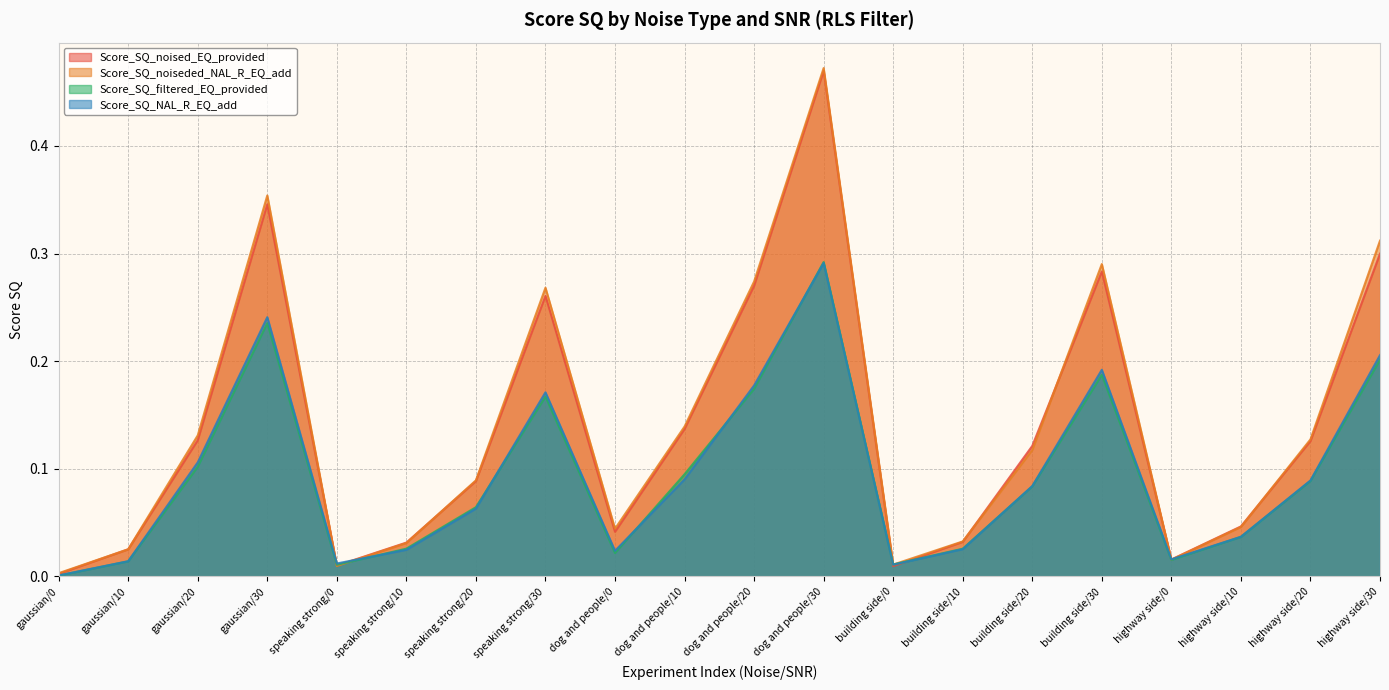

Reading left to right, what are all the values shown in this chart?

Score_SQ_noised_EQ_provided: gaussian/0=0.0	gaussian/10=0.0	gaussian/20=0.1	gaussian/30=0.3	speaking strong/0=0.0	speaking strong/10=0.0	speaking strong/20=0.1	speaking strong/30=0.3	dog and people/0=0.0	dog and people/10=0.1	dog and people/20=0.3	dog and people/30=0.5	building side/0=0.0	building side/10=0.0	building side/20=0.1	building side/30=0.3	highway side/0=0.0	highway side/10=0.0	highway side/20=0.1	highway side/30=0.3
Score_SQ_noiseded_NAL_R_EQ_add: gaussian/0=0.0	gaussian/10=0.0	gaussian/20=0.1	gaussian/30=0.4	speaking strong/0=0.0	speaking strong/10=0.0	speaking strong/20=0.1	speaking strong/30=0.3	dog and people/0=0.0	dog and people/10=0.1	dog and people/20=0.3	dog and people/30=0.5	building side/0=0.0	building side/10=0.0	building side/20=0.1	building side/30=0.3	highway side/0=0.0	highway side/10=0.0	highway side/20=0.1	highway side/30=0.3
Score_SQ_filtered_EQ_provided: gaussian/0=0.0	gaussian/10=0.0	gaussian/20=0.1	gaussian/30=0.2	speaking strong/0=0.0	speaking strong/10=0.0	speaking strong/20=0.1	speaking strong/30=0.2	dog and people/0=0.0	dog and people/10=0.1	dog and people/20=0.2	dog and people/30=0.3	building side/0=0.0	building side/10=0.0	building side/20=0.1	building side/30=0.2	highway side/0=0.0	highway side/10=0.0	highway side/20=0.1	highway side/30=0.2
Score_SQ_NAL_R_EQ_add: gaussian/0=0.0	gaussian/10=0.0	gaussian/20=0.1	gaussian/30=0.2	speaking strong/0=0.0	speaking strong/10=0.0	speaking strong/20=0.1	speaking strong/30=0.2	dog and people/0=0.0	dog and people/10=0.1	dog and people/20=0.2	dog and people/30=0.3	building side/0=0.0	building side/10=0.0	building side/20=0.1	building side/30=0.2	highway side/0=0.0	highway side/10=0.0	highway side/20=0.1	highway side/30=0.2